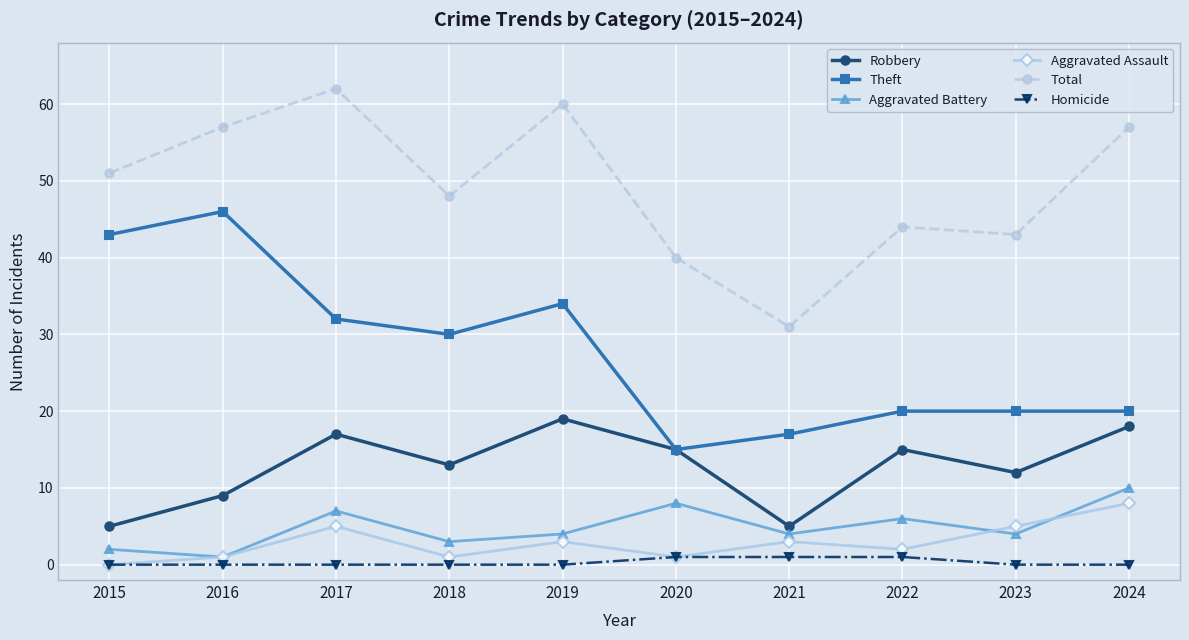

The value of Total at 2016 is 57. True or false?

True